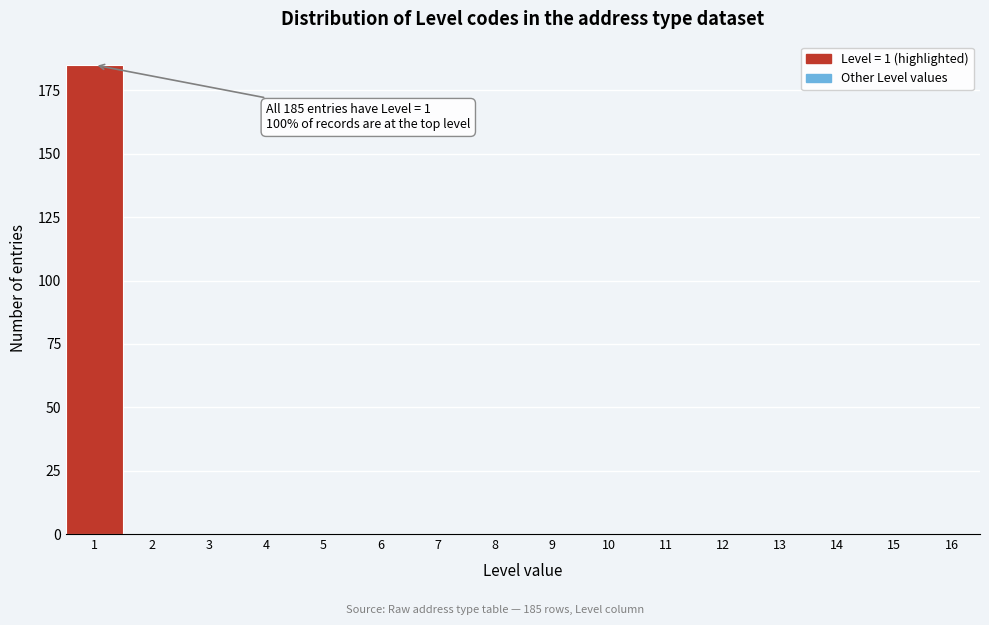

Over which range of the x-axis is the bar tallest?

0.5 to 1.5